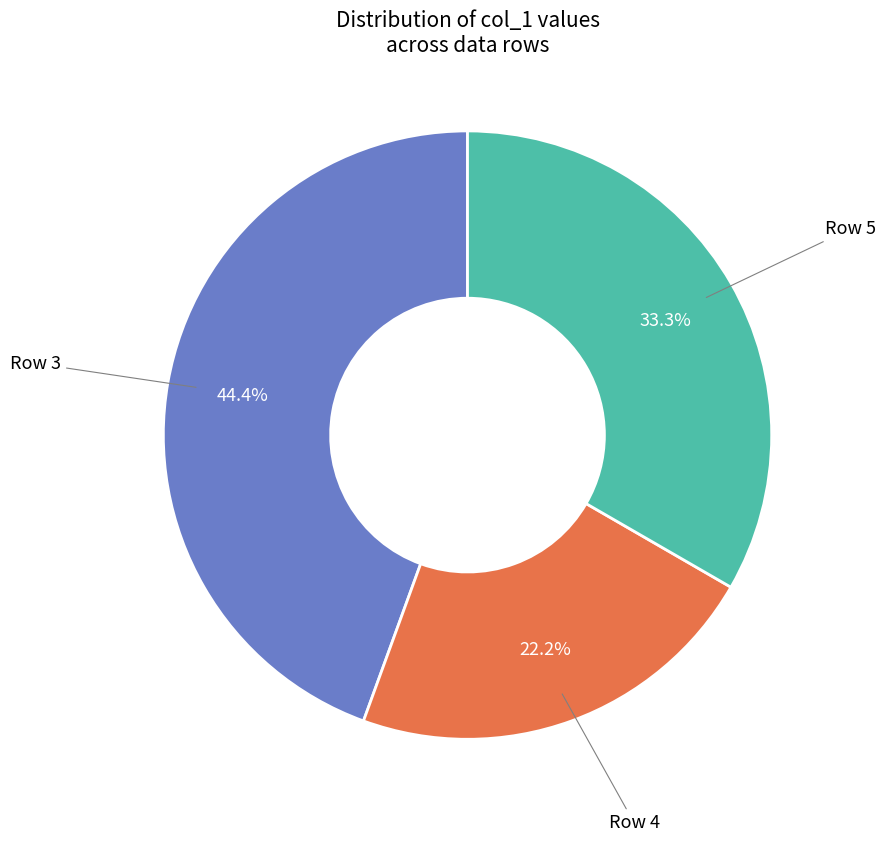

Does any single category account for the majority?

No